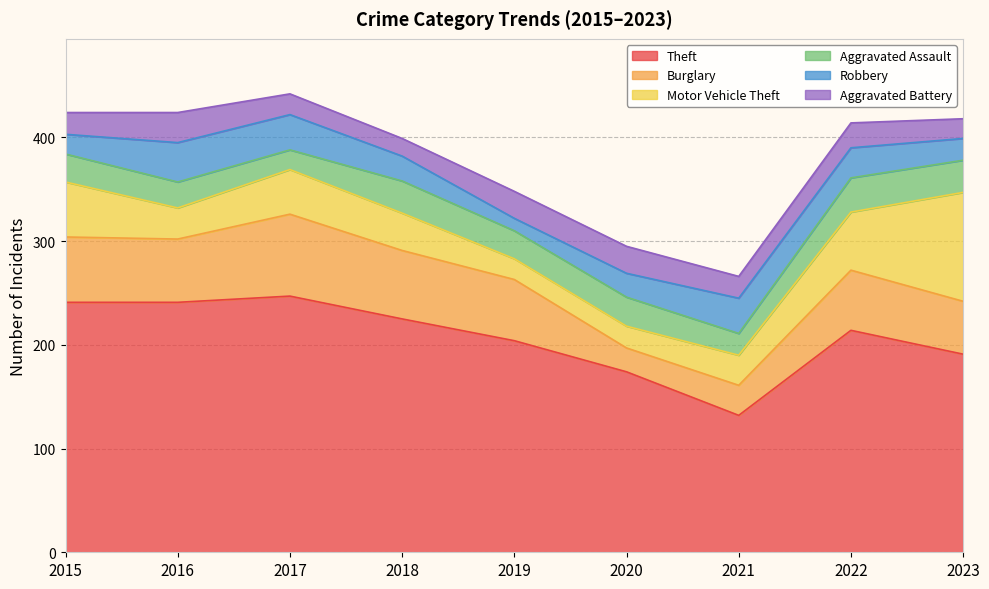

List the labels in order of Burglary value, largest first.

2017, 2018, 2015, 2016, 2019, 2022, 2023, 2021, 2020